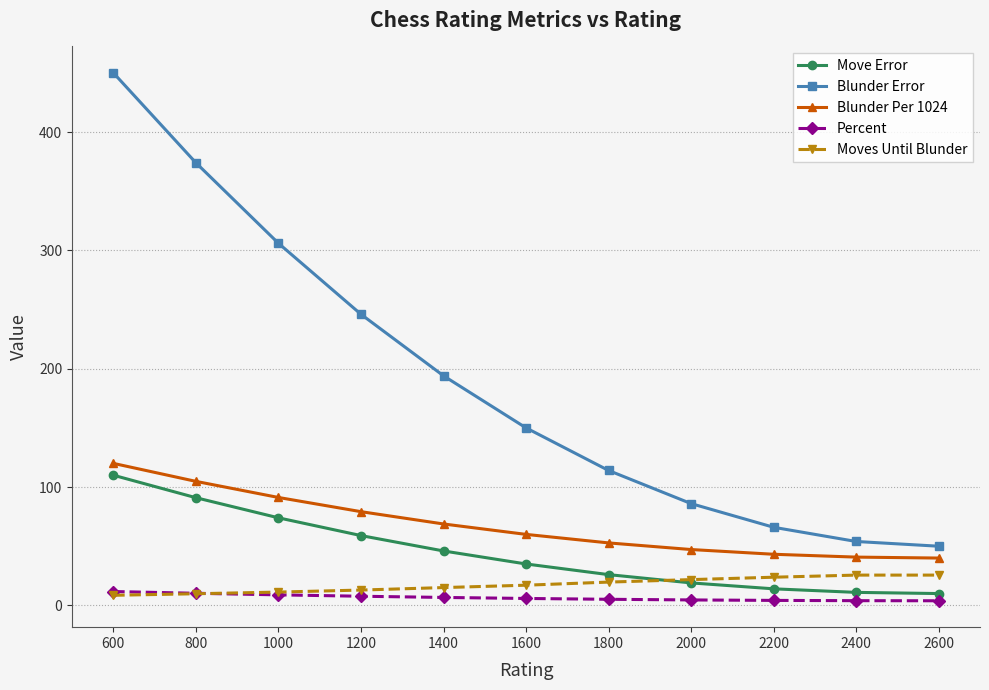

True or false: Moves Until Blunder and Blunder Per 1024 intersect in this chart.

False